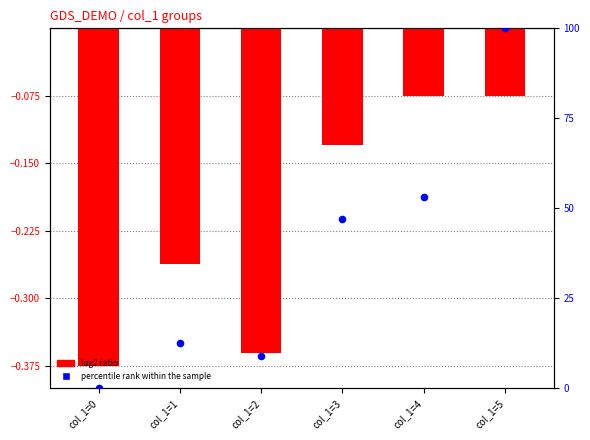

What is the change in value from col_1=3 to col_1=4?

+5.9